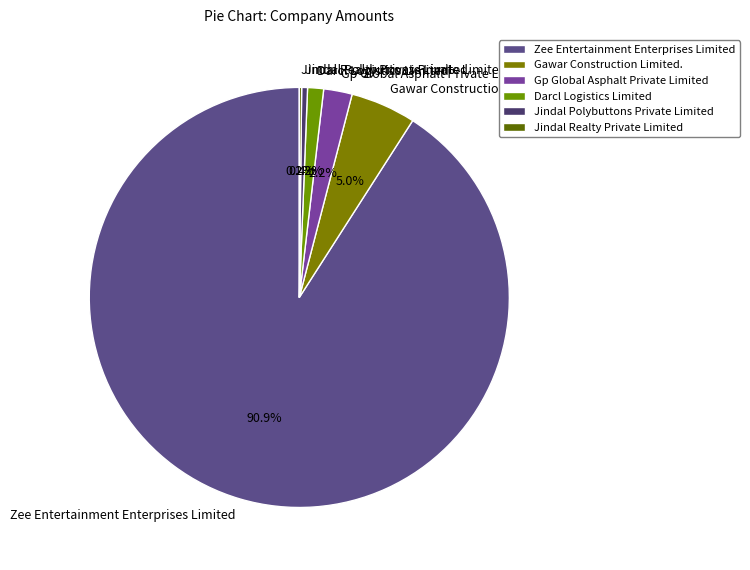

To the nearest percent, what is the difference between the largest and smallest slice percentages?

91%